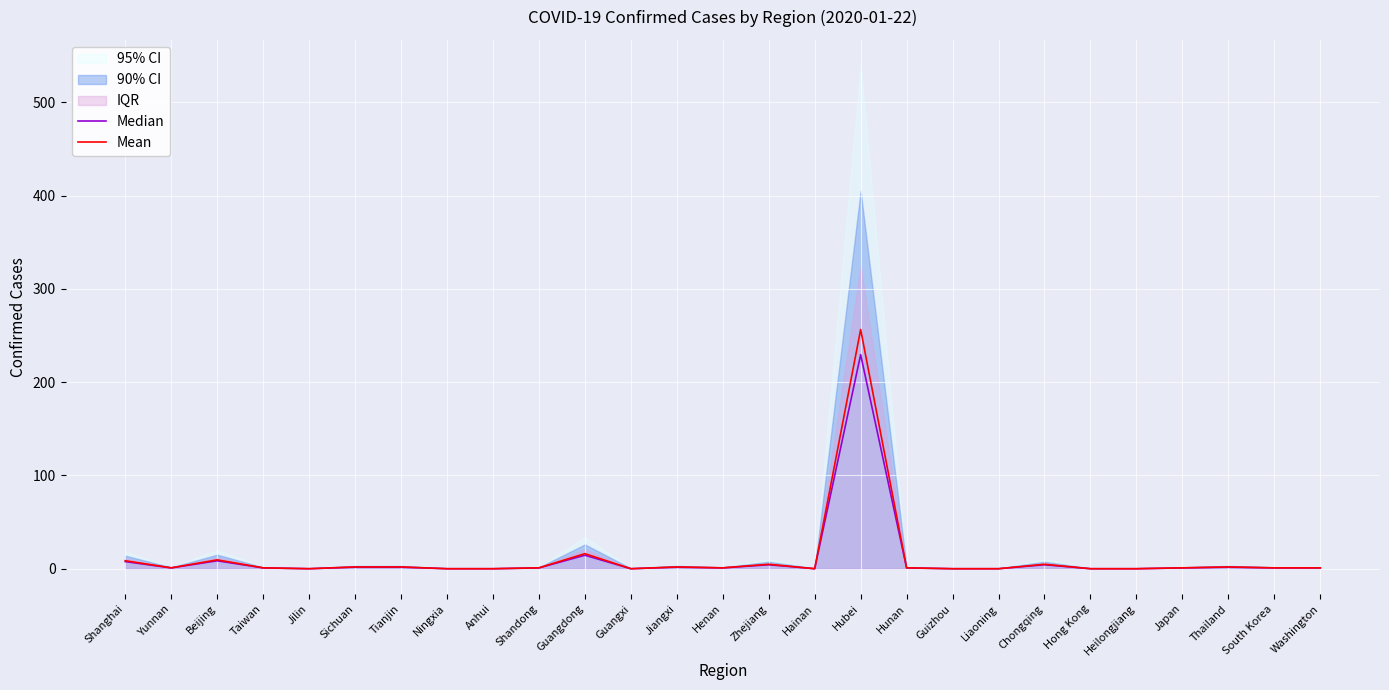

What is the difference between the highest and lowest values at Hubei?

27.0